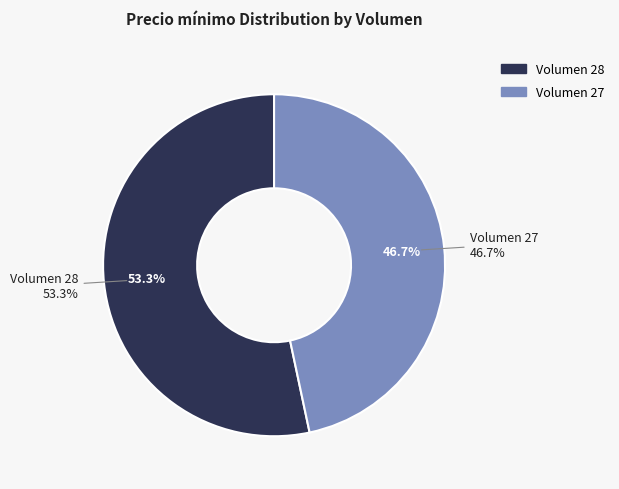

What percentage is the 27 slice, to the nearest percent?

47%